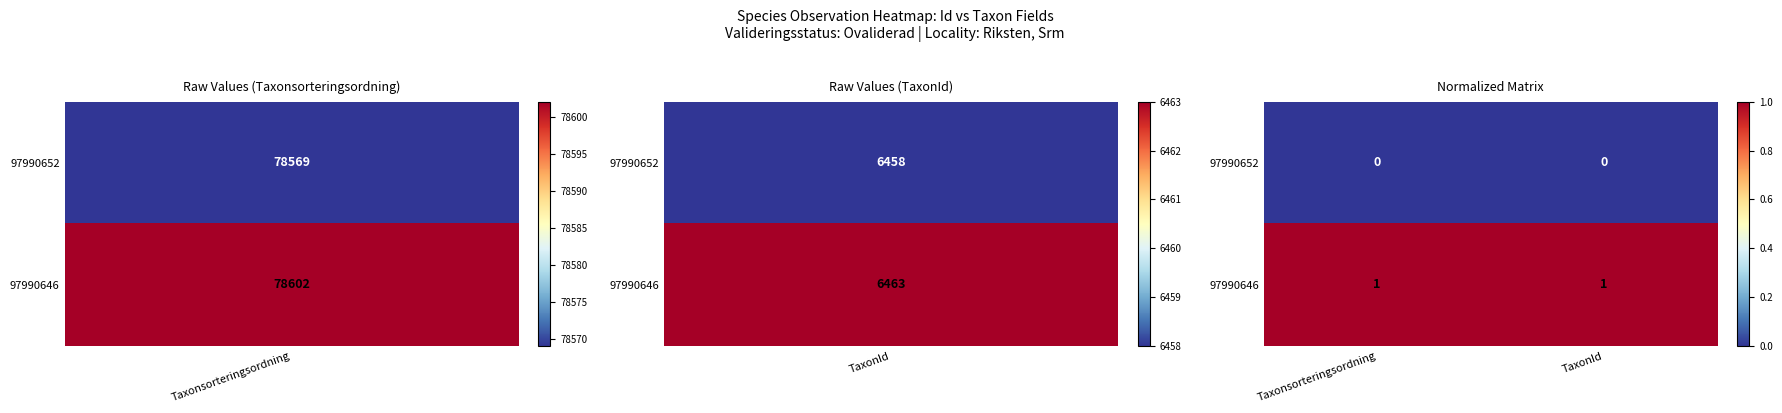

List the series in order of their overall mean, lowest first.

97990652, 97990646